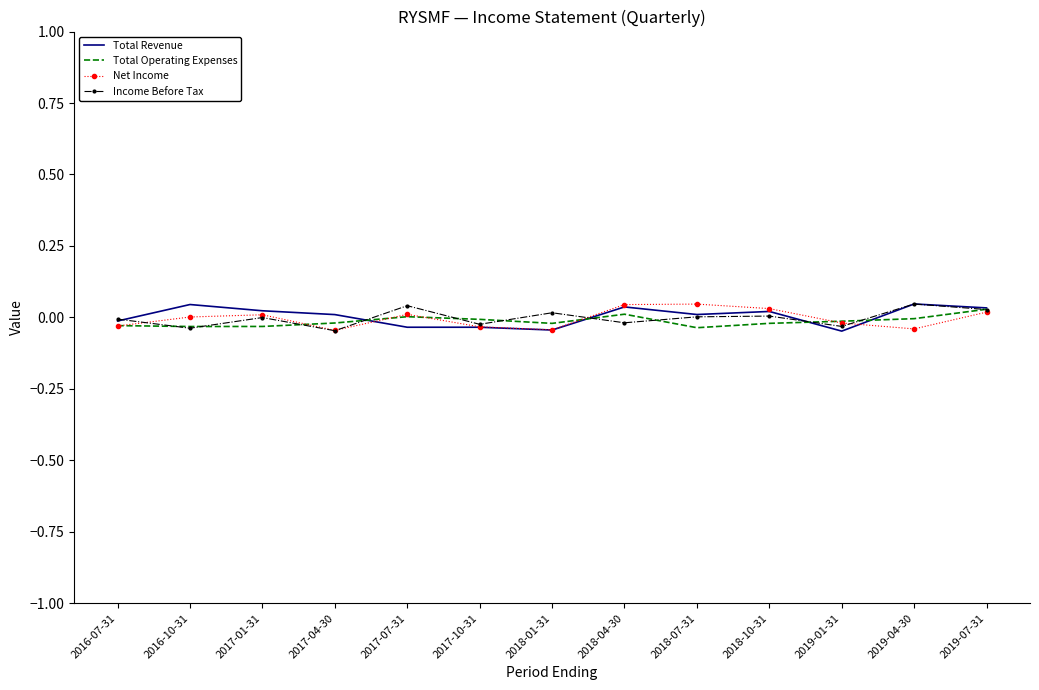

Is it true that Total Operating Expenses equals -0.0 at 2017-10-31?

True